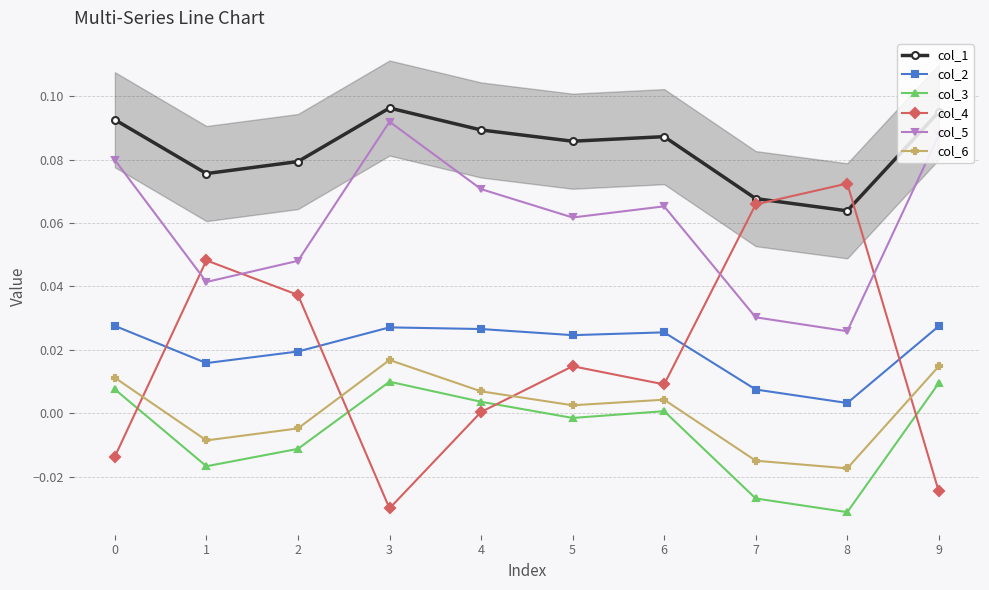

What is the sum of all col_2 values?

0.2